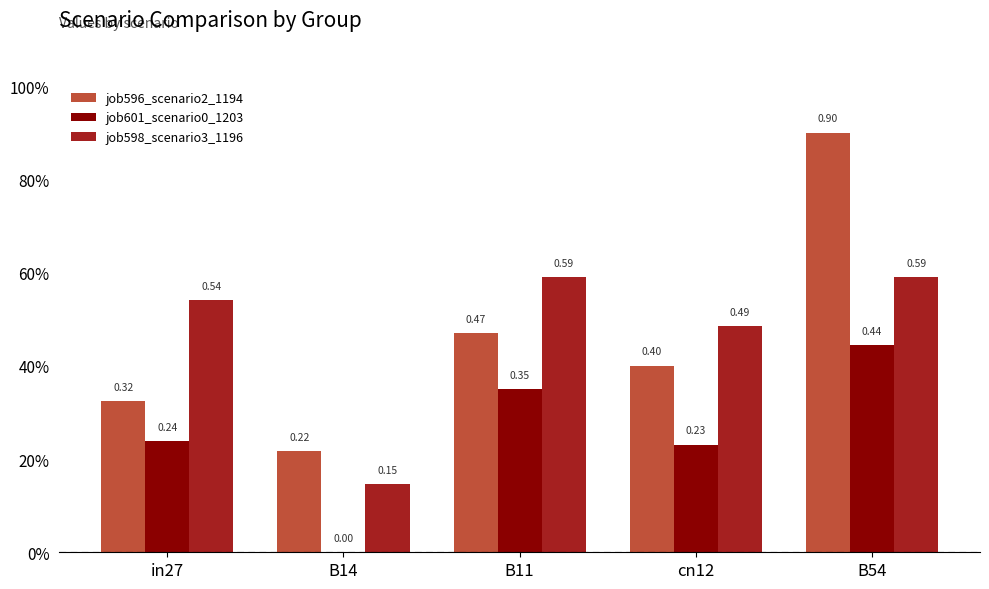

Is the value of job598_scenario3_1196 at B54 greater than the value of job601_scenario0_1203 at B14?

Yes